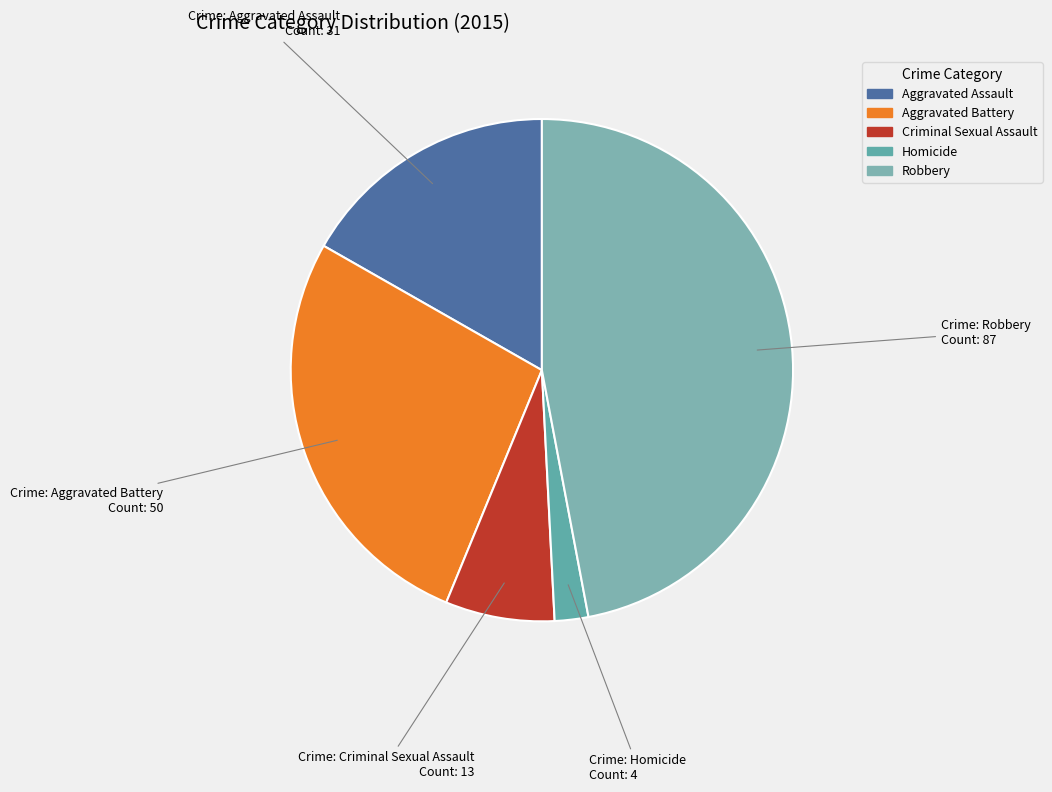

To the nearest percent, what is the combined percentage of Robbery and Aggravated Battery?

74%